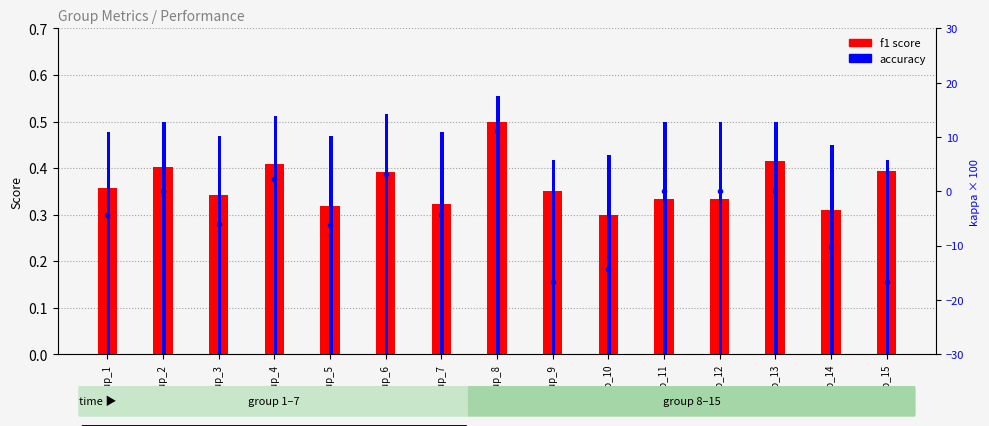

What is the value of the kappa (scaled) bar at the 15th from the left?

-16.7